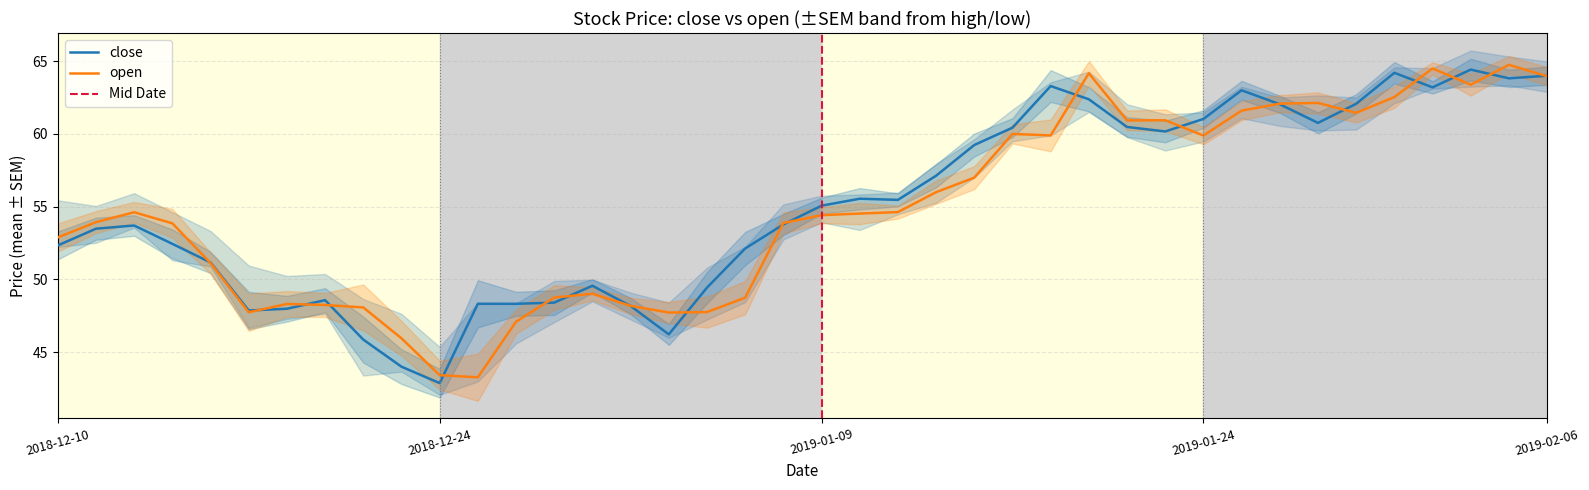

At which category does close reach its first local valley?

2018-12-17